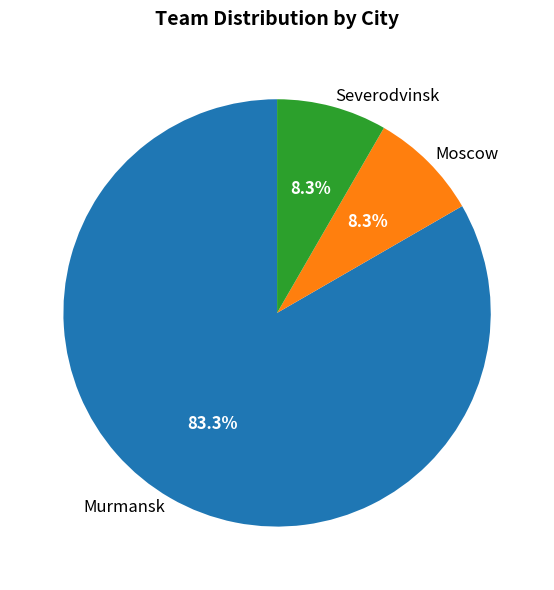

What is the ratio of the value at Moscow to the value at Severodvinsk?

1.0